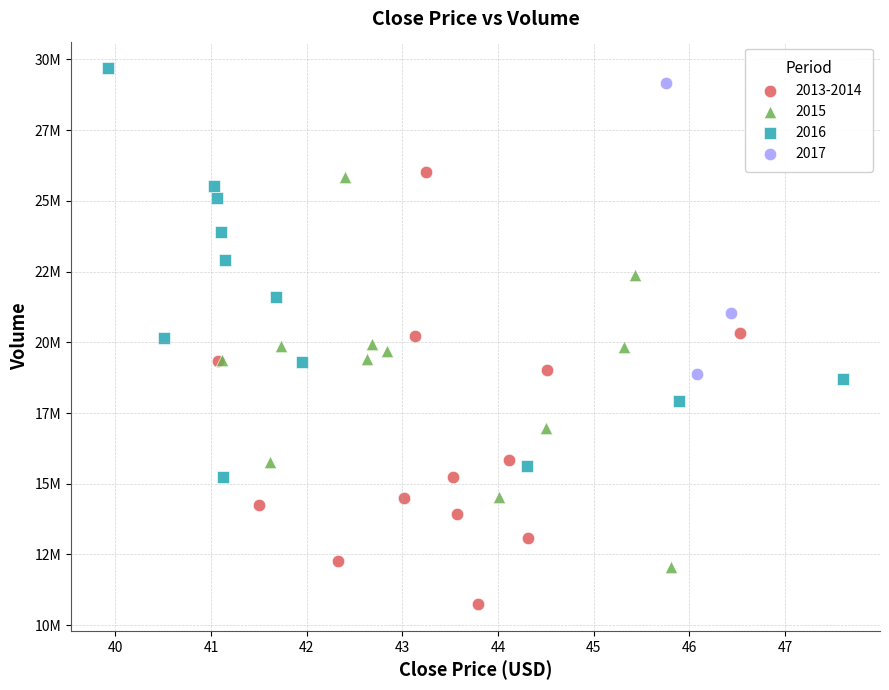

What are all the series names shown in the legend?

2013-2014, 2015, 2016, 2017